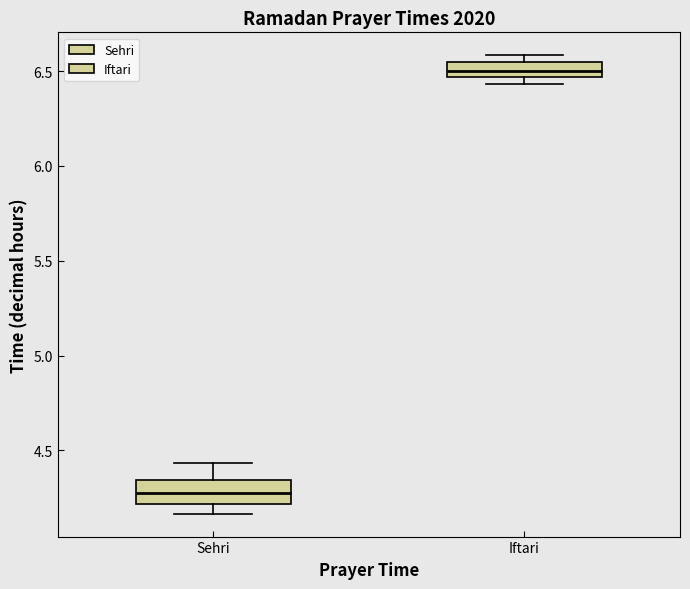

Which box has the lowest median line?

Sehri